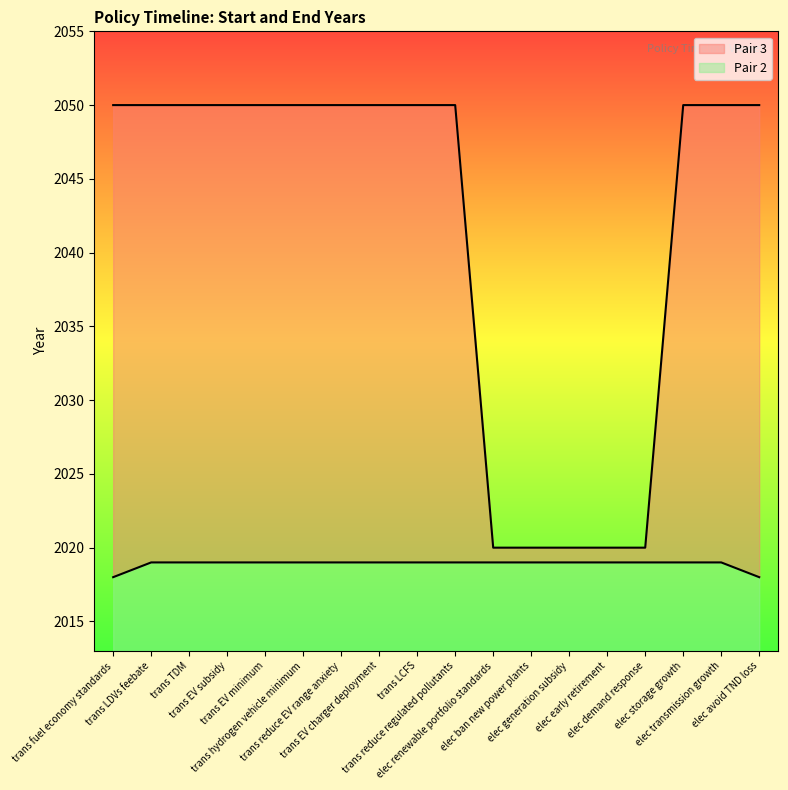

What is the average value of the Pair 2 series?

6